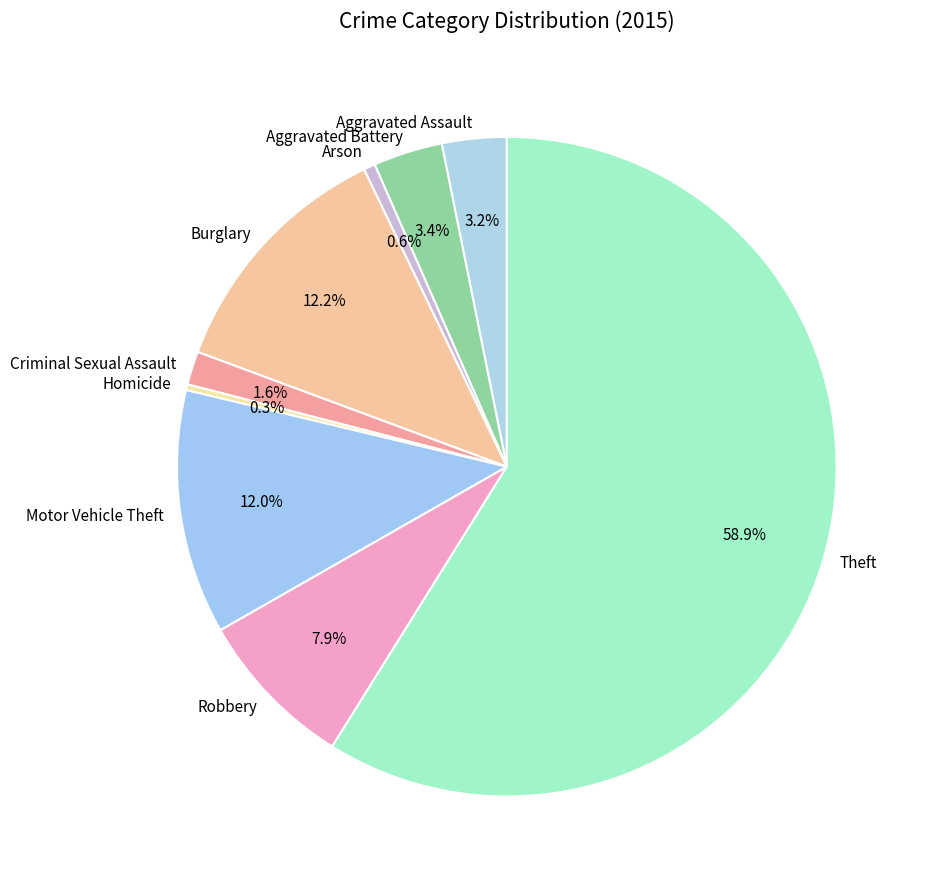

Is there a majority slice in this chart?

Yes